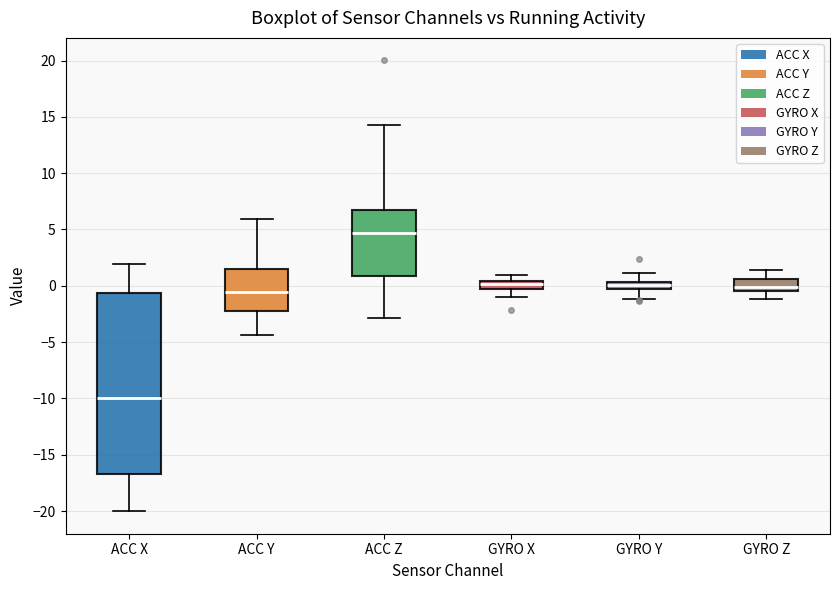

Which box is the tallest, from its lower edge to its upper edge?

ACC X